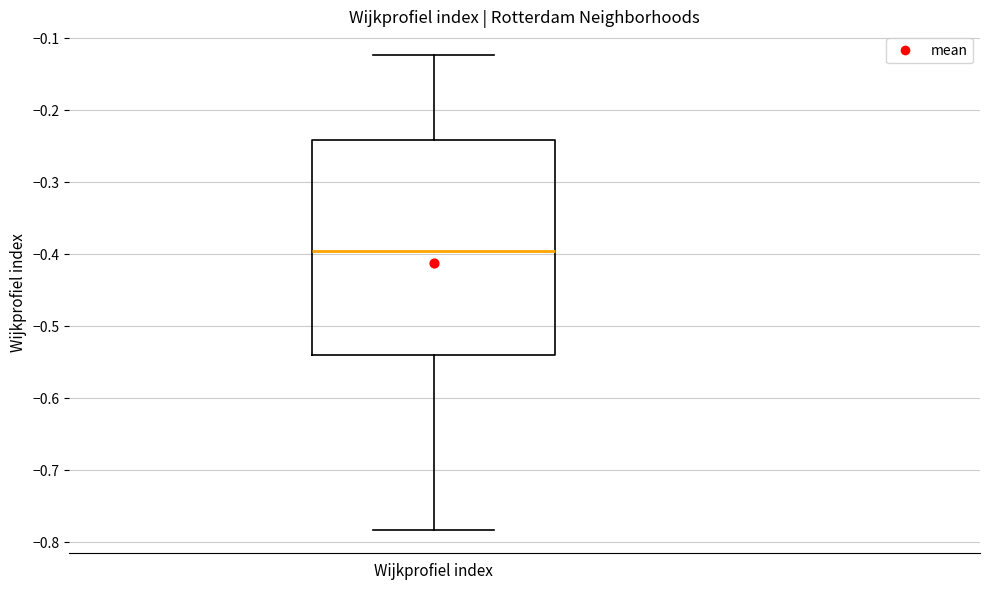

Where does the median line of the box for Wijkprofiel index sit on the y-axis? The values are not printed on the chart, so give them approximately, as read against the axis.

-0.40